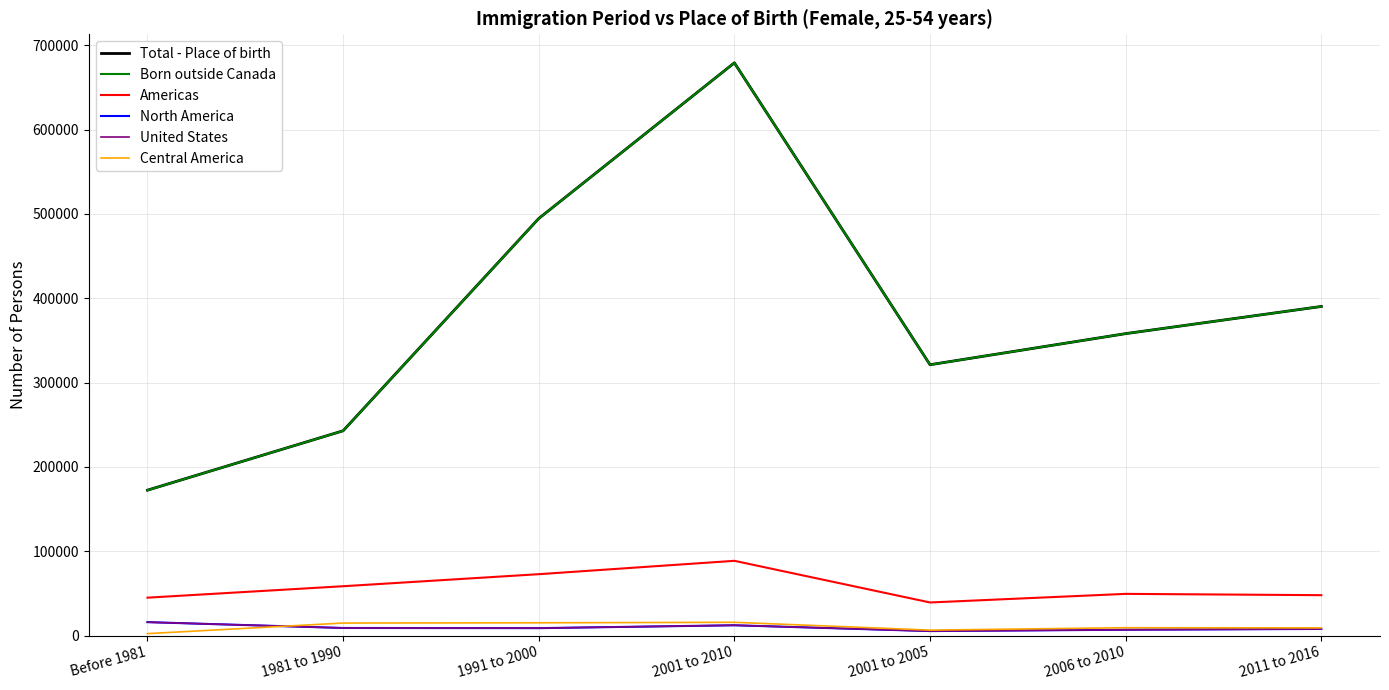

The value of Total - Place of birth at 2001 to 2010 is 274910. True or false?

False